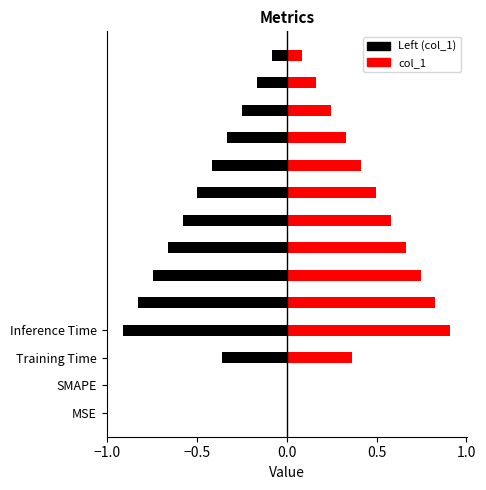

At which label is the value closest to 0?

MSE